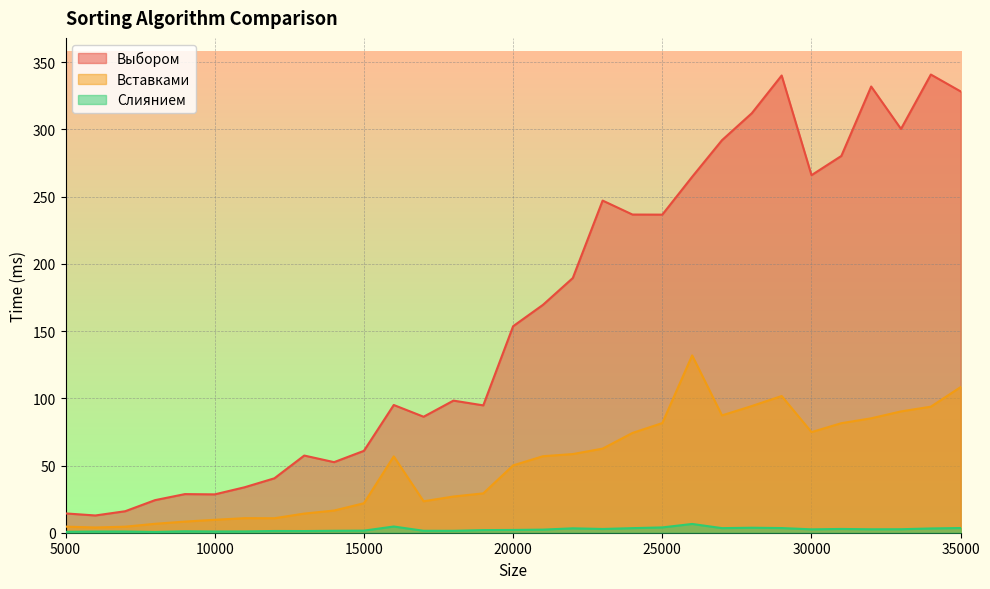

What is the difference between the maximum and minimum values in the Выбором series?

328.0